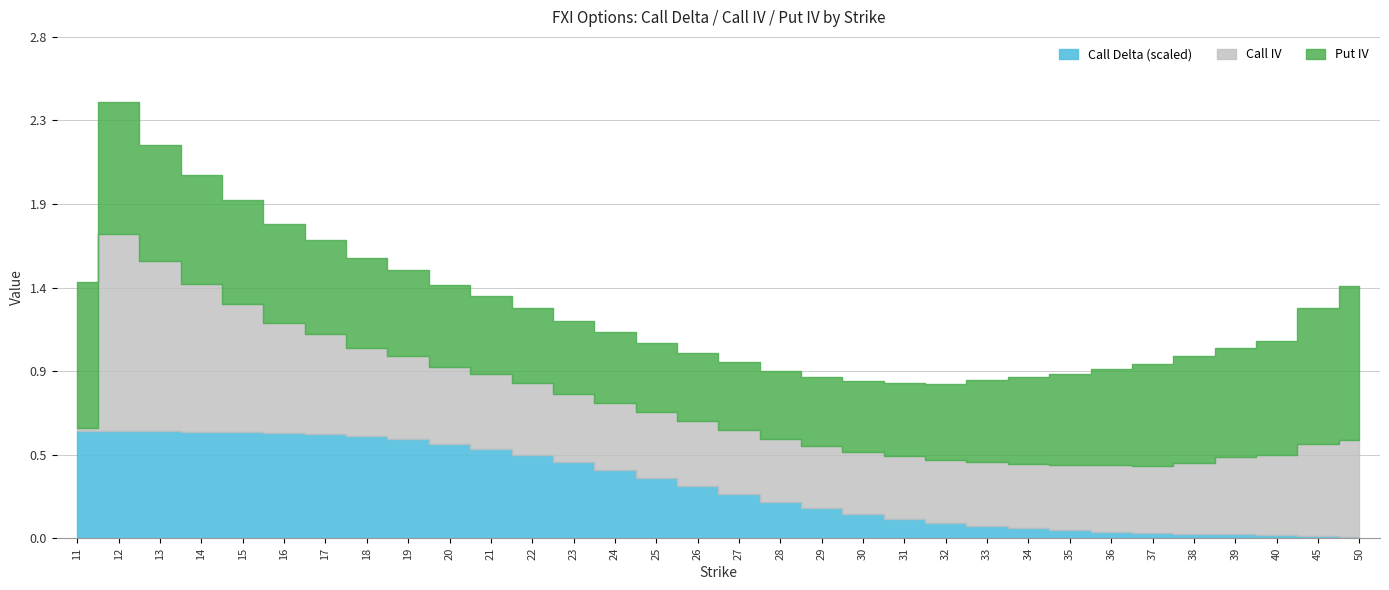

What is the value of the Call IV point at the 23rd from the left?

0.4